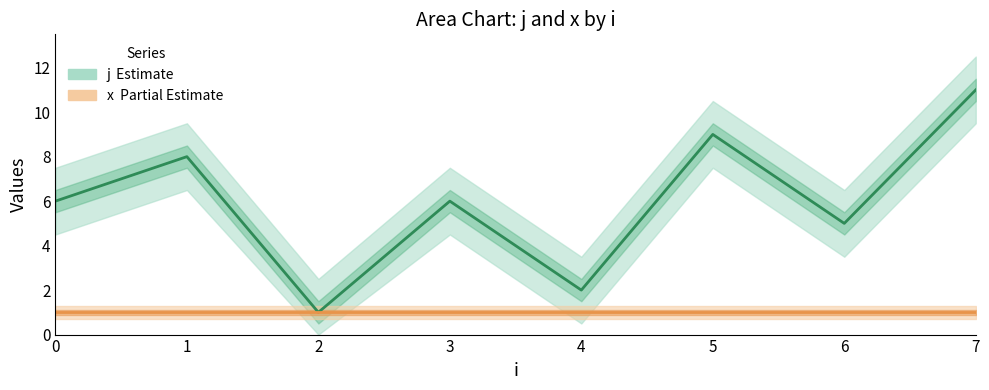

List the series in order of their peak value, lowest first.

x, j